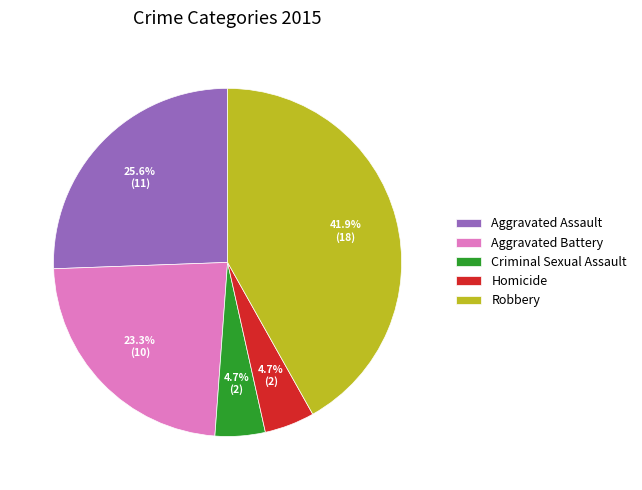

Is Aggravated Assault the majority of the pie?

No